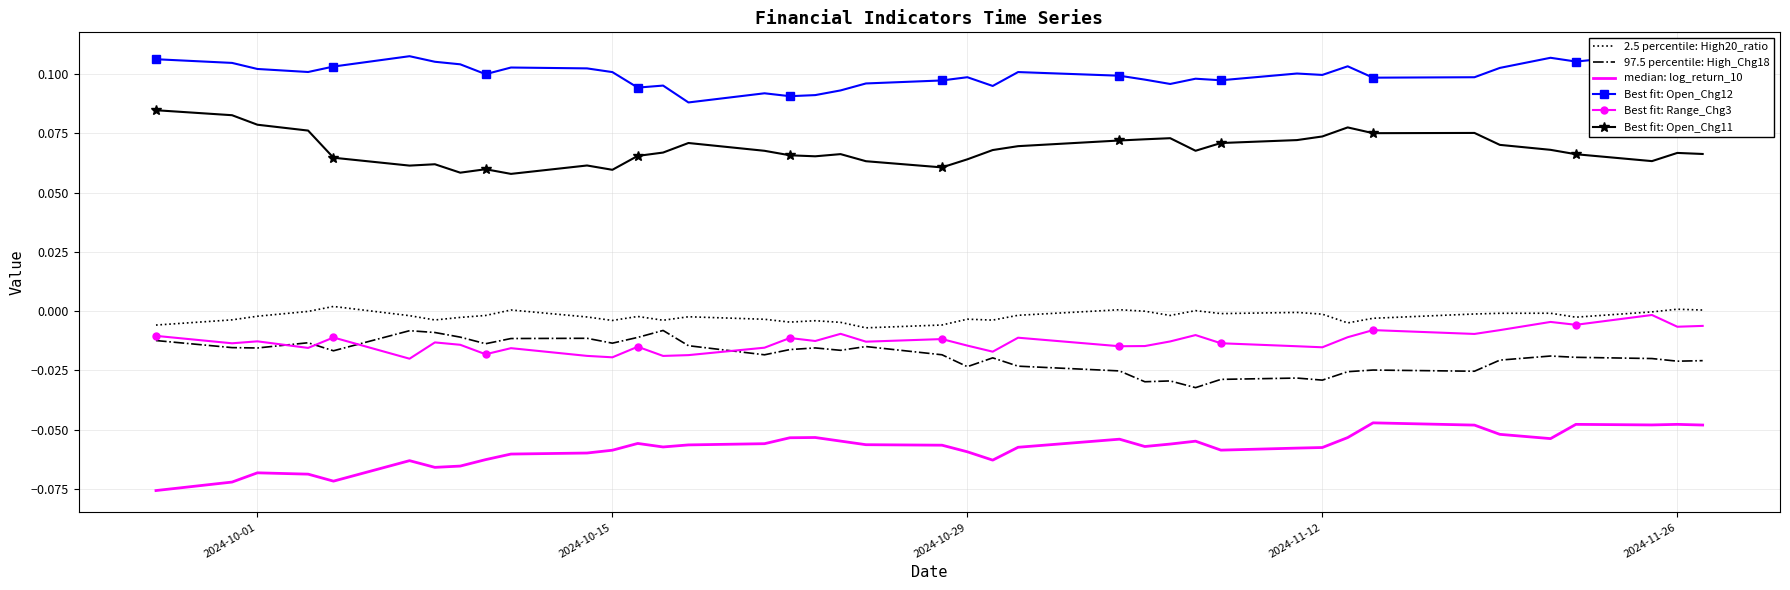

True or false: 97.5 percentile: High_Chg18 and 2.5 percentile: High20_ratio cross at least once.

False